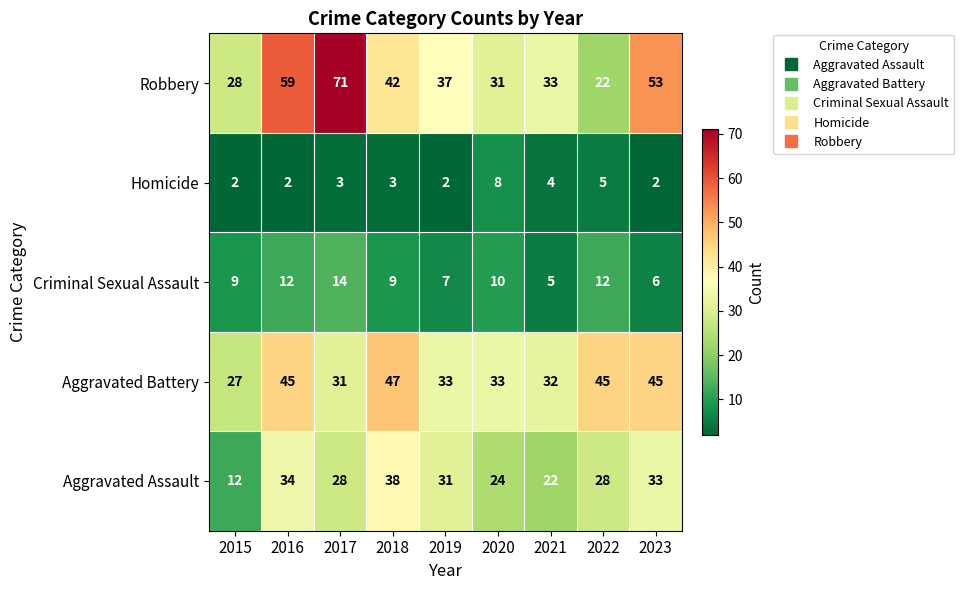

True or false: Criminal Sexual Assault has a value of 10 at 2020.

True